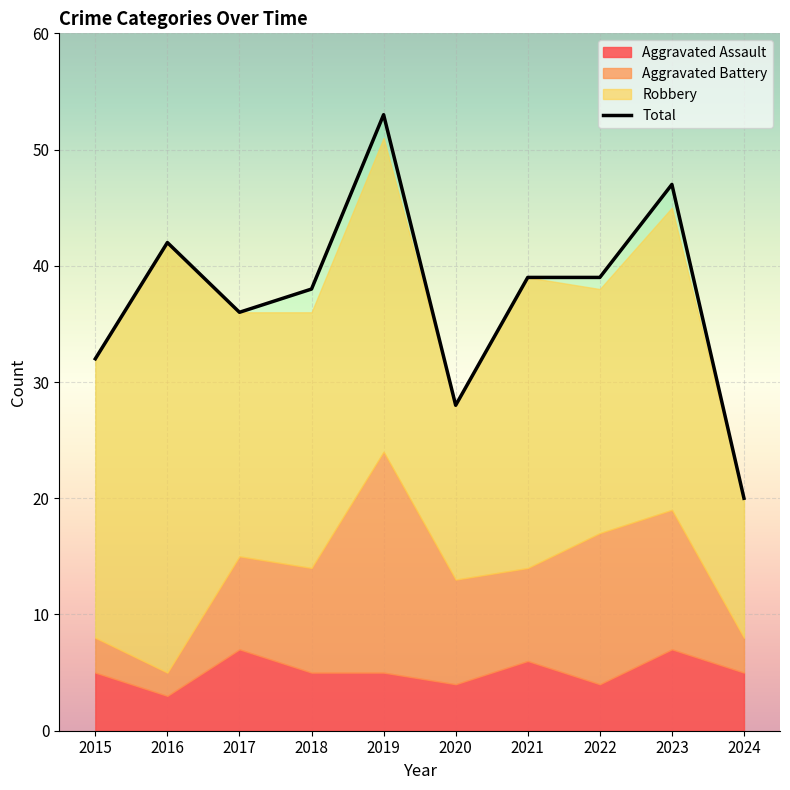

At which category is the sum across all series the highest?

2019